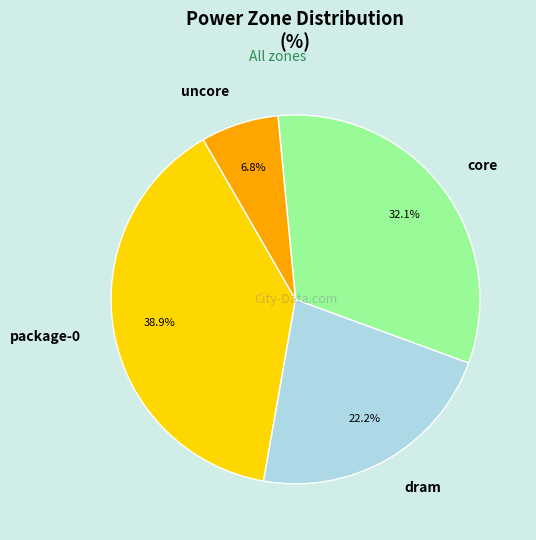

How many slices are in this pie chart?

4